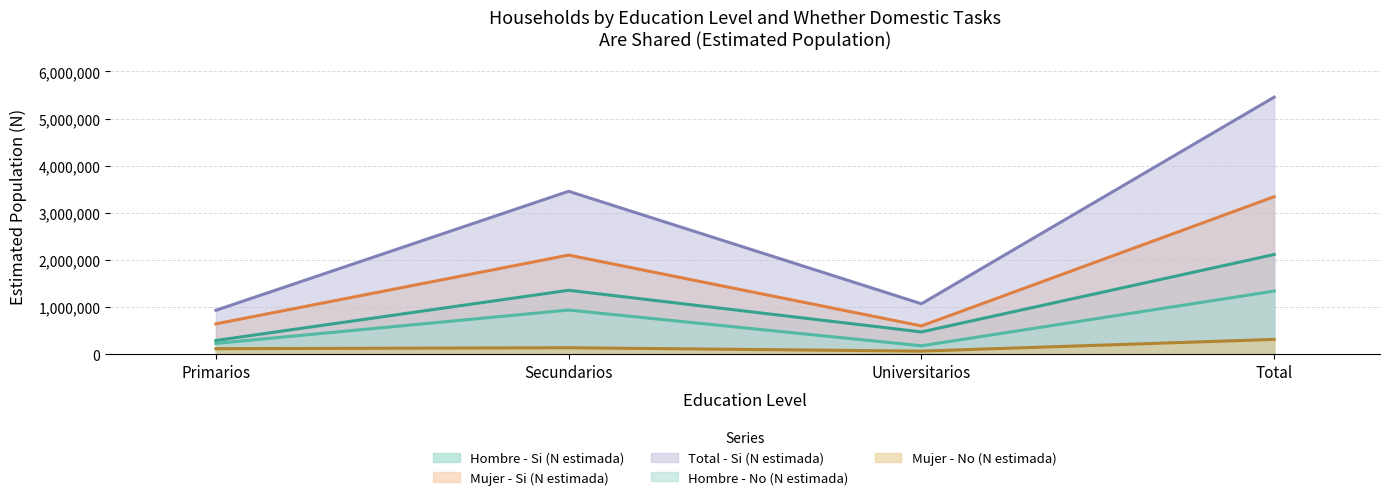

What is the average value of the Total - Si (N estimada) series?

2727057